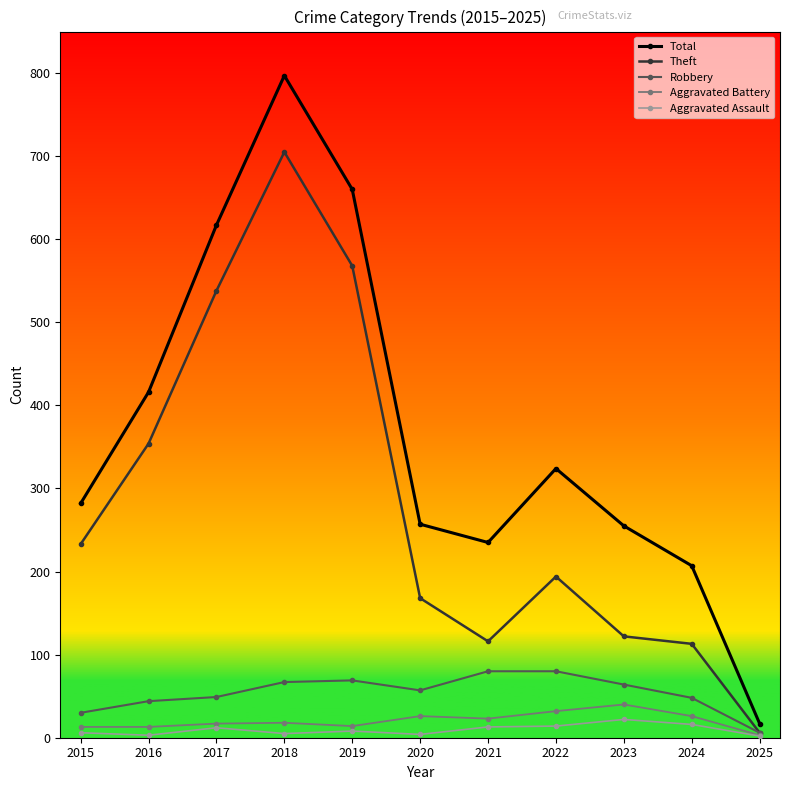

The Aggravated Assault series shows 14 at 2022. True or false?

True